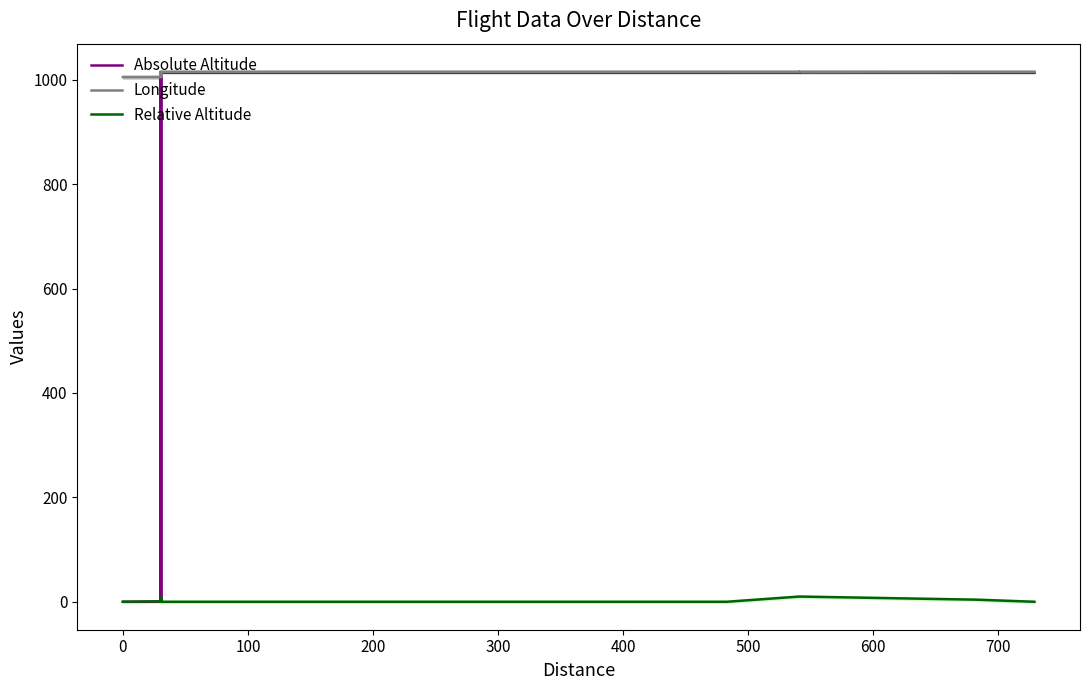

The Relative Altitude series shows 13.9 at 16. True or false?

False